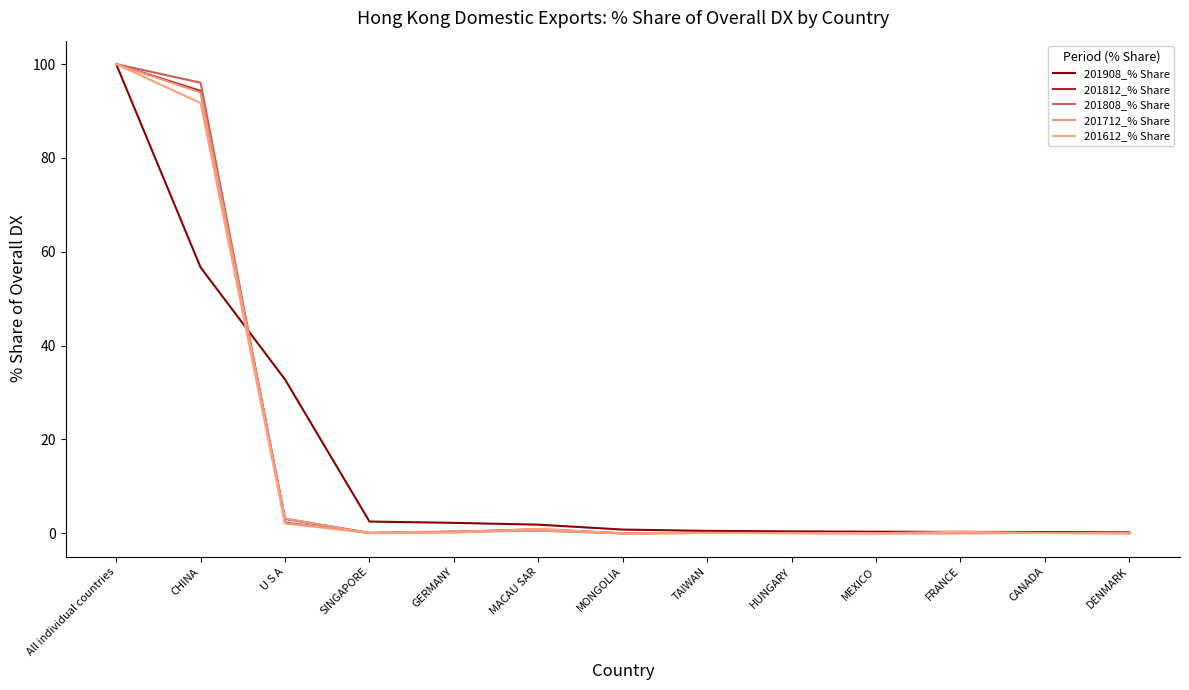

What is the maximum value for 201908_% Share?

100.0